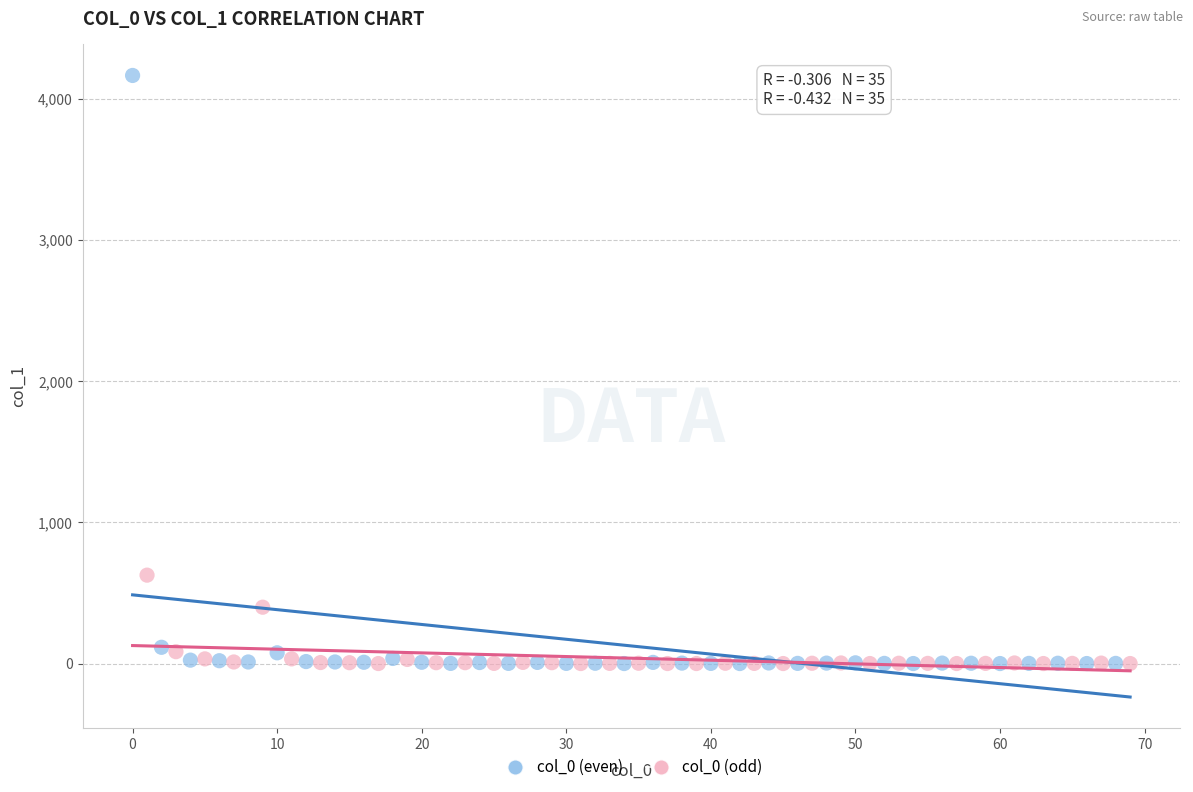

Which series reaches the maximum Y coordinate?

col_0 (even)